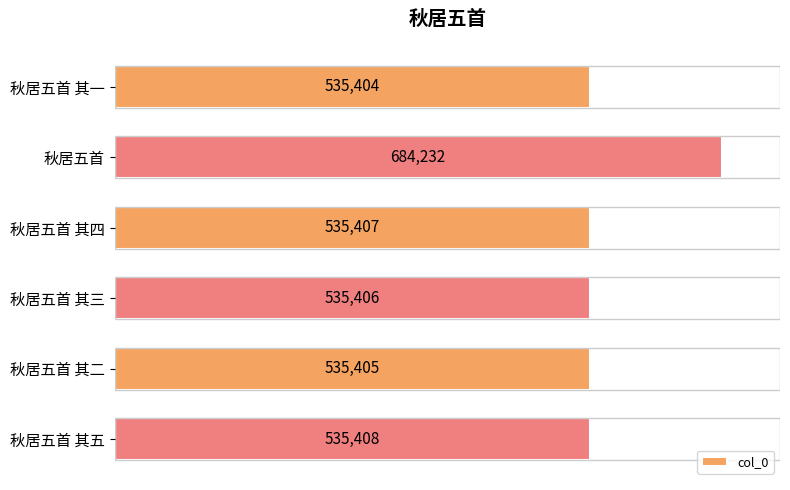

What is the sum of all values?

3361262